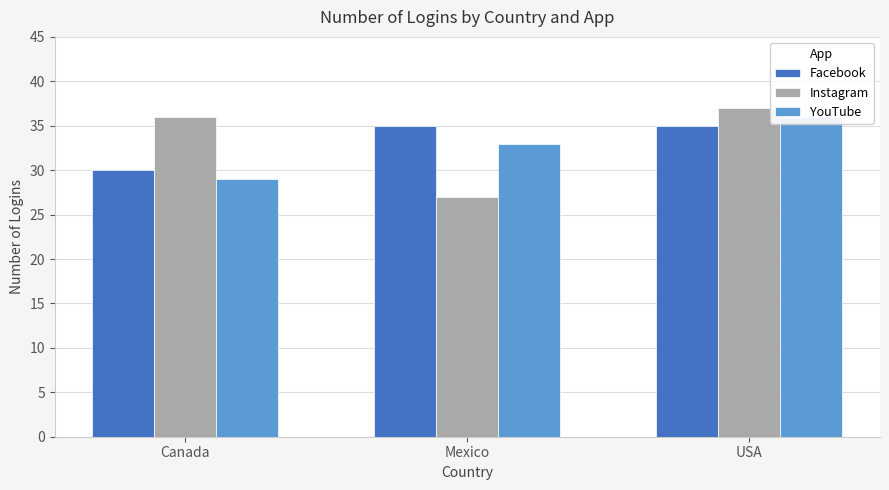

How many distinct data groups are displayed?

3